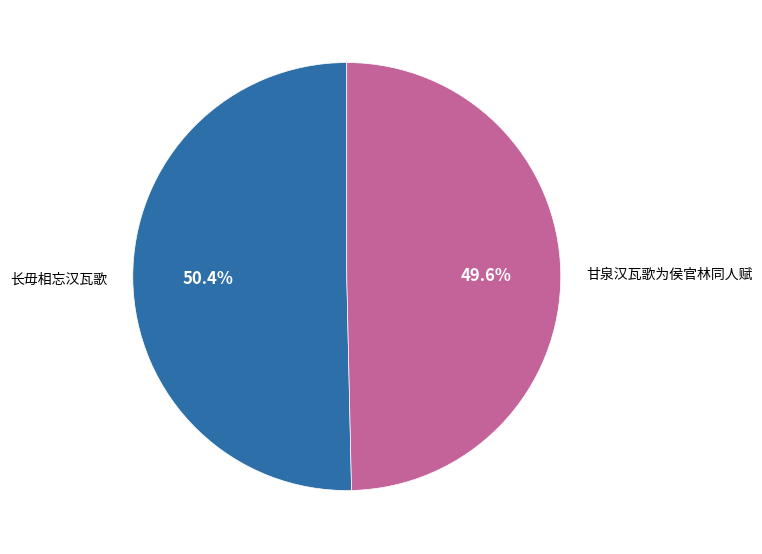

True or false: 甘泉汉瓦歌为侯官林同人赋 accounts for 38% of the total.

False